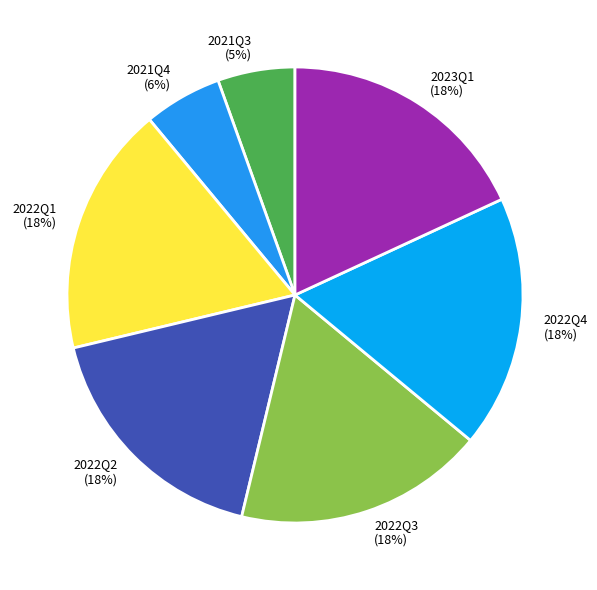

What is the ratio of the value at 2022Q3 to the value at 2023Q1?

1.0